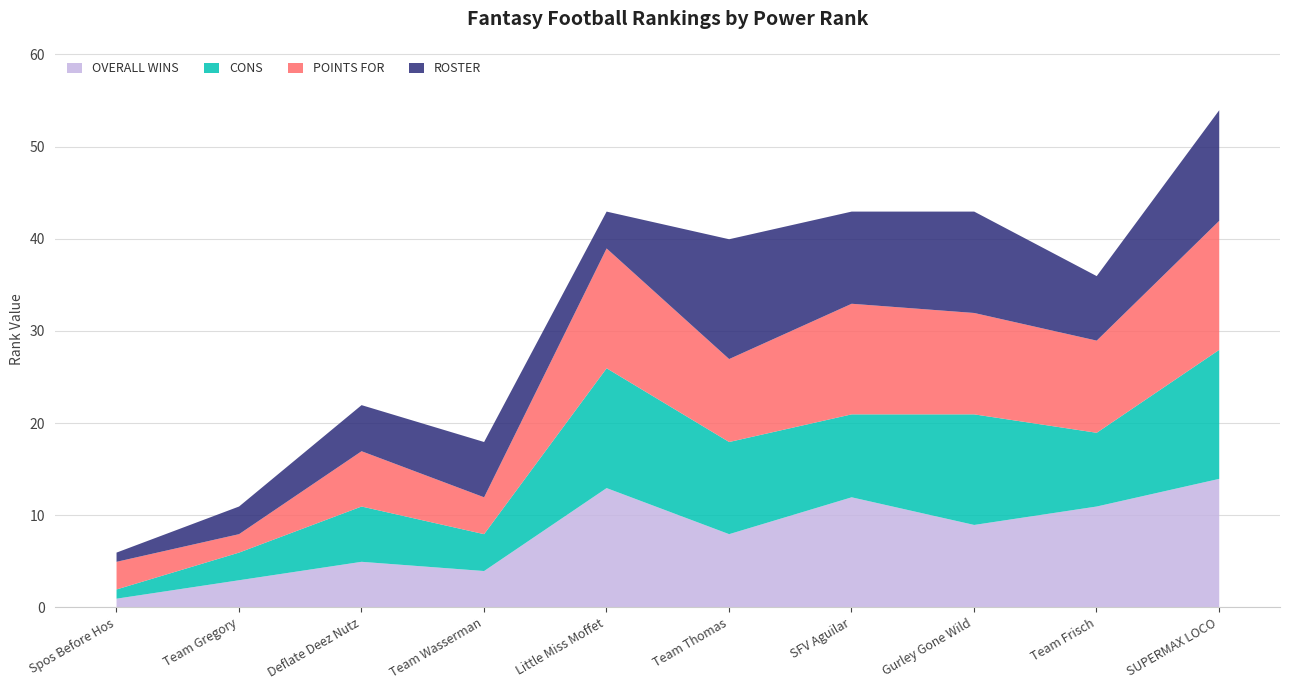

The value of CONS at Team Frisch is 8. True or false?

True